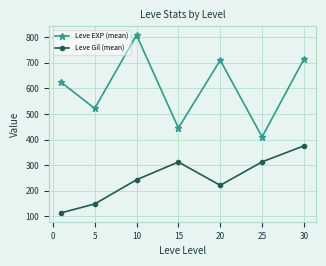

What is the value of the Leve Gil (mean) point at the 5th from the left?

220.8